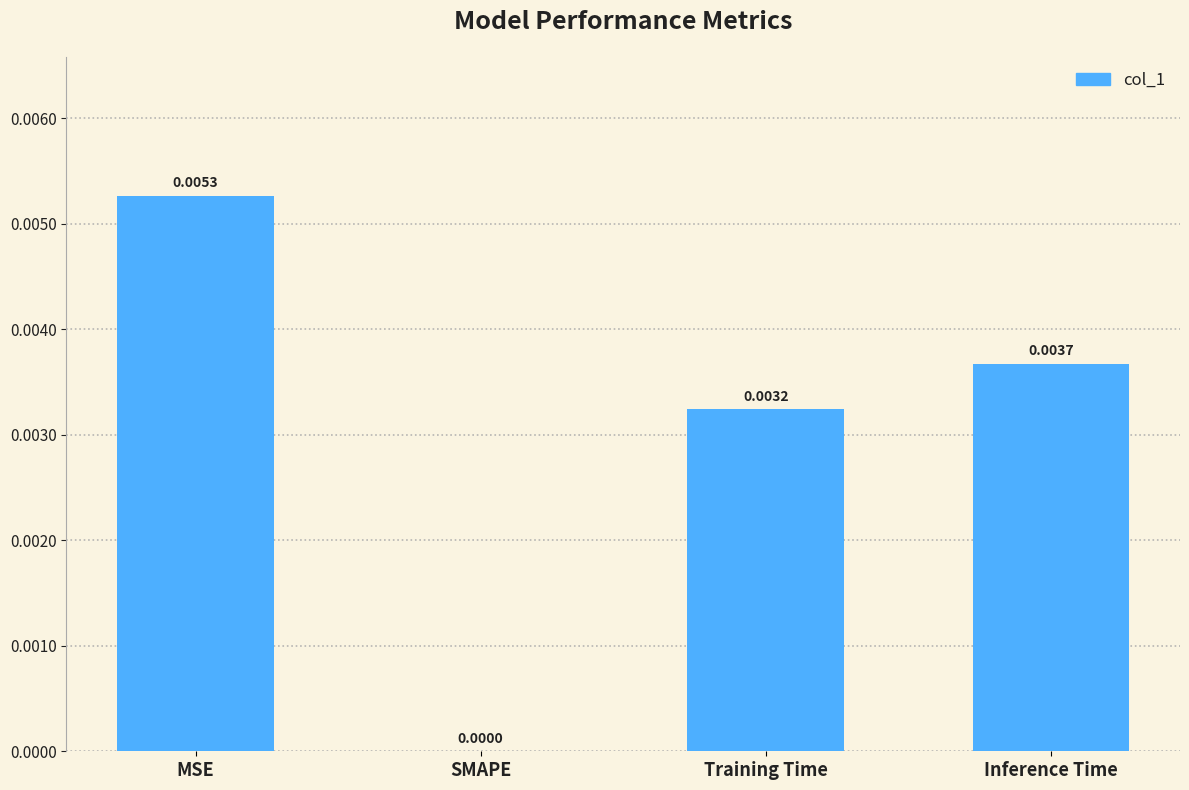

The value at Inference Time is 0.0. True or false?

True